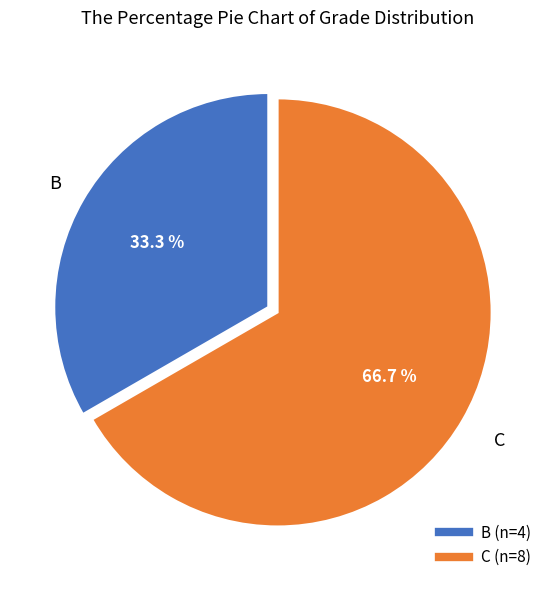

Which slice is the largest?

C